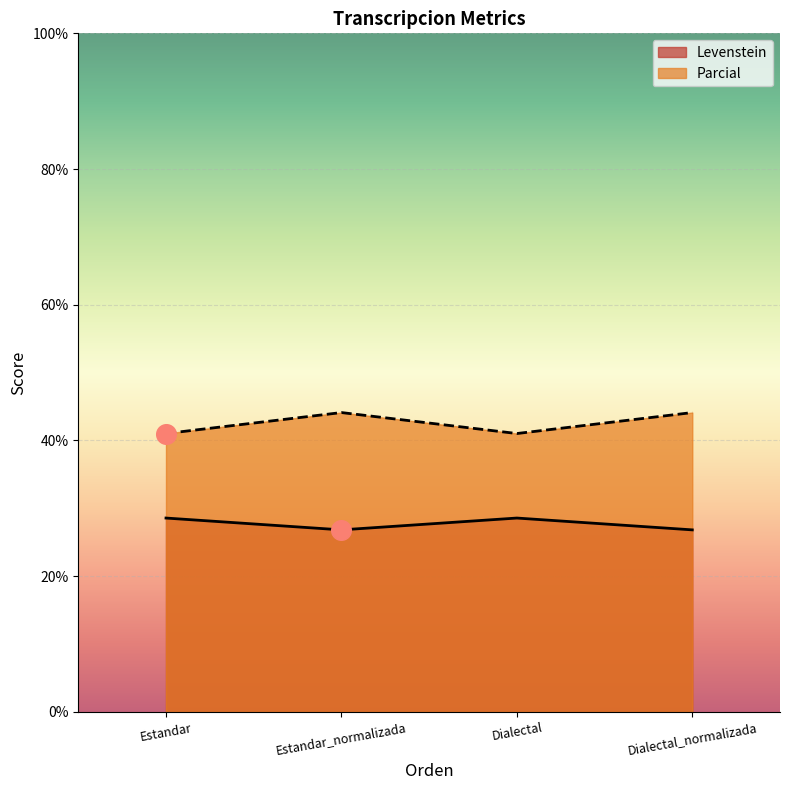

At which category is the sum across all series the highest?

Estandar_normalizada